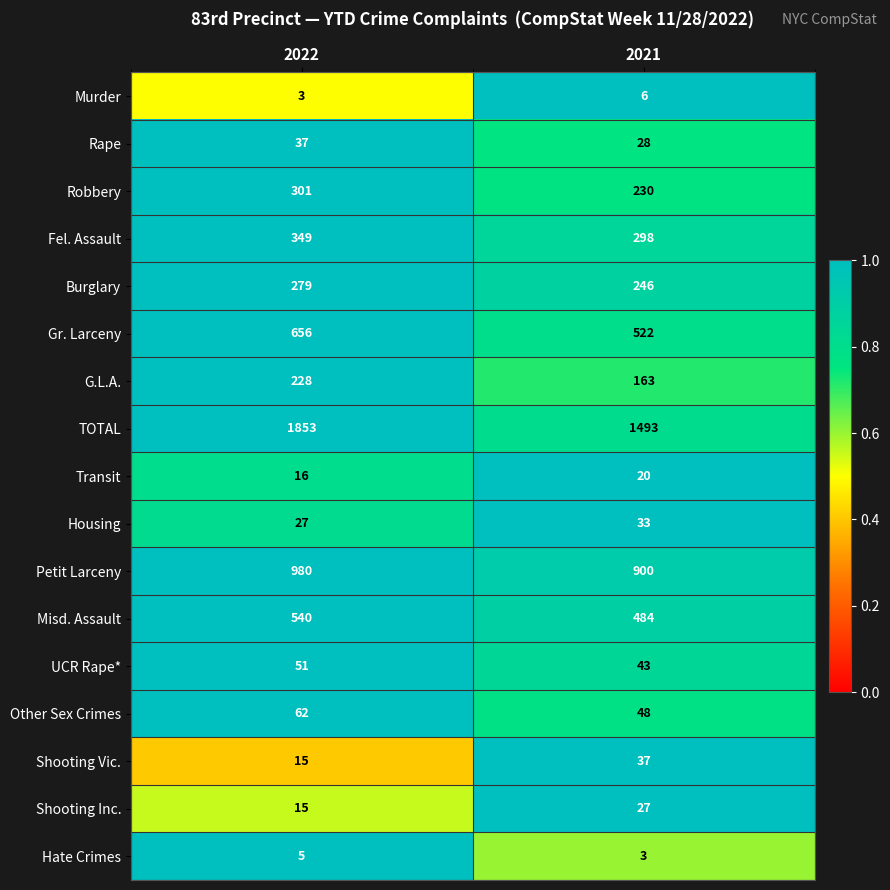

The G.L.A. series shows 153 at 2022. True or false?

False